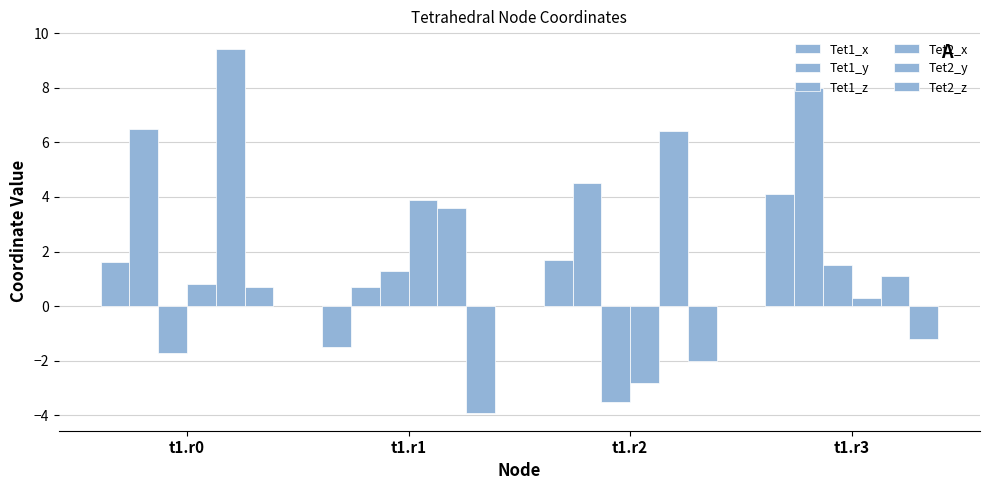

How many bars are there in total?

24